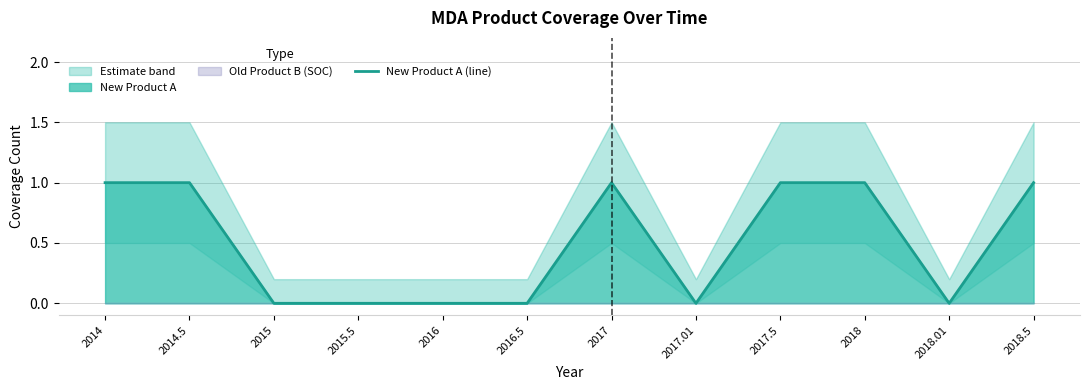

How many lines are shown in the chart?

1